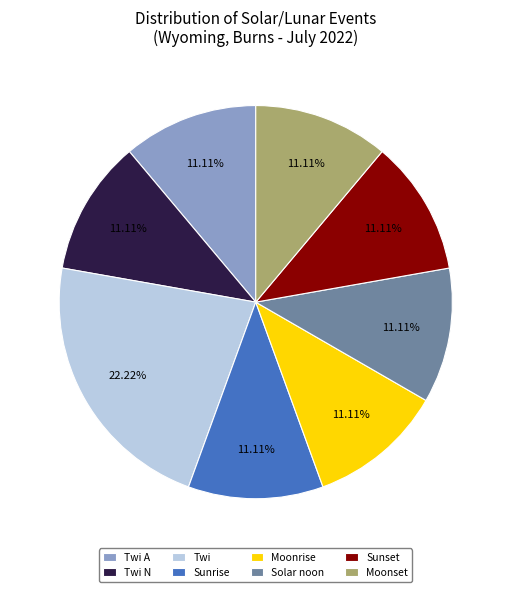

Does Solar noon account for over 50% of the chart?

No